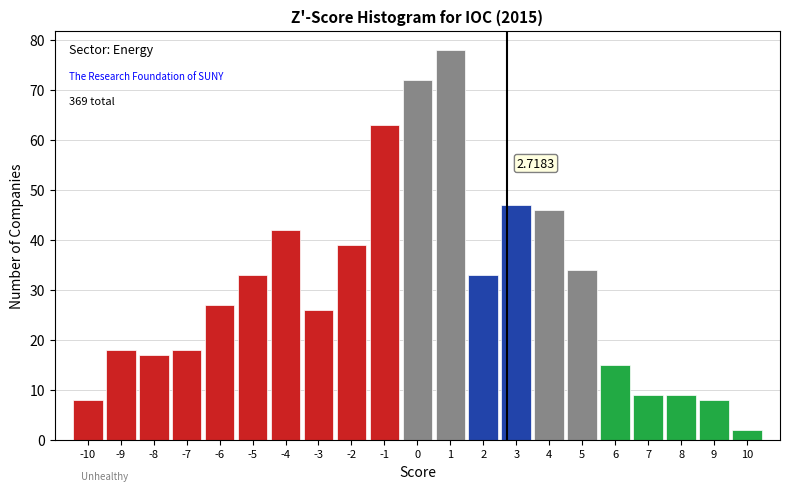

Over which range of the x-axis is the bar tallest?

0.5 to 1.5